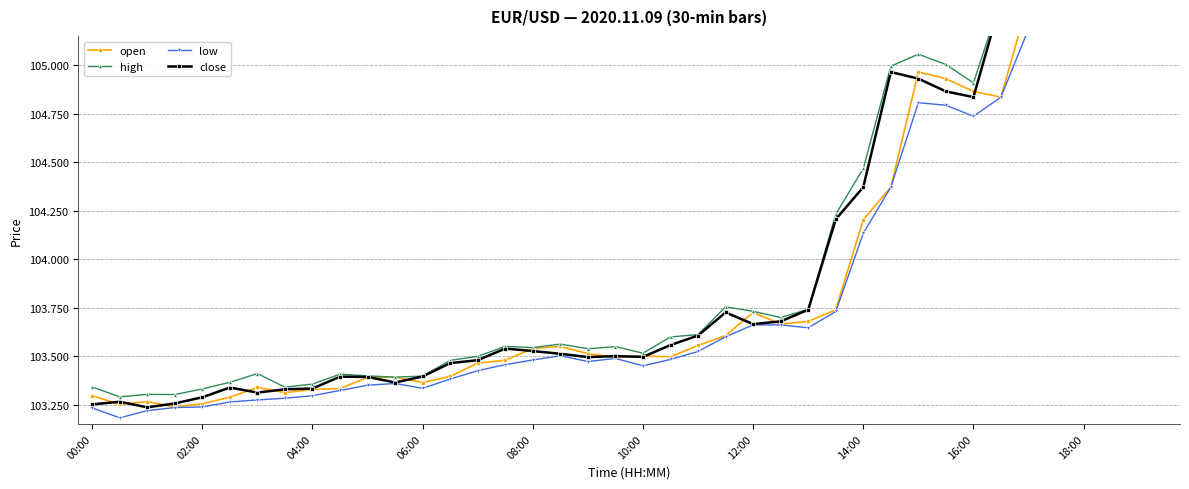

Reading left to right, what are all the values shown in this chart?

open: 103.3	103.3	103.3	103.2	103.3	103.3	103.3	103.3	103.3	103.3	103.4	103.4	103.4	103.4	103.5	103.5	103.5	103.5	103.5	103.5	103.5	103.5	103.6	103.6	103.7	103.7	103.7	103.7	104.2	104.4	105.0	104.9	104.9	104.8	105.3	105.3	105.4	105.6	105.6	105.4
high: 103.3	103.3	103.3	103.3	103.3	103.4	103.4	103.3	103.4	103.4	103.4	103.4	103.4	103.5	103.5	103.5	103.5	103.6	103.5	103.5	103.5	103.6	103.6	103.8	103.7	103.7	103.7	104.2	104.5	105.0	105.1	105.0	104.9	105.3	105.4	105.5	105.6	105.6	105.6	105.5
low: 103.2	103.2	103.2	103.2	103.2	103.3	103.3	103.3	103.3	103.3	103.3	103.4	103.3	103.4	103.4	103.5	103.5	103.5	103.5	103.5	103.5	103.5	103.5	103.6	103.7	103.7	103.6	103.7	104.1	104.4	104.8	104.8	104.7	104.8	105.2	105.3	105.4	105.5	105.4	105.4
close: 103.3	103.3	103.2	103.3	103.3	103.3	103.3	103.3	103.3	103.4	103.4	103.4	103.4	103.5	103.5	103.5	103.5	103.5	103.5	103.5	103.5	103.6	103.6	103.7	103.7	103.7	103.7	104.2	104.4	105.0	104.9	104.9	104.8	105.3	105.3	105.4	105.6	105.6	105.4	105.5